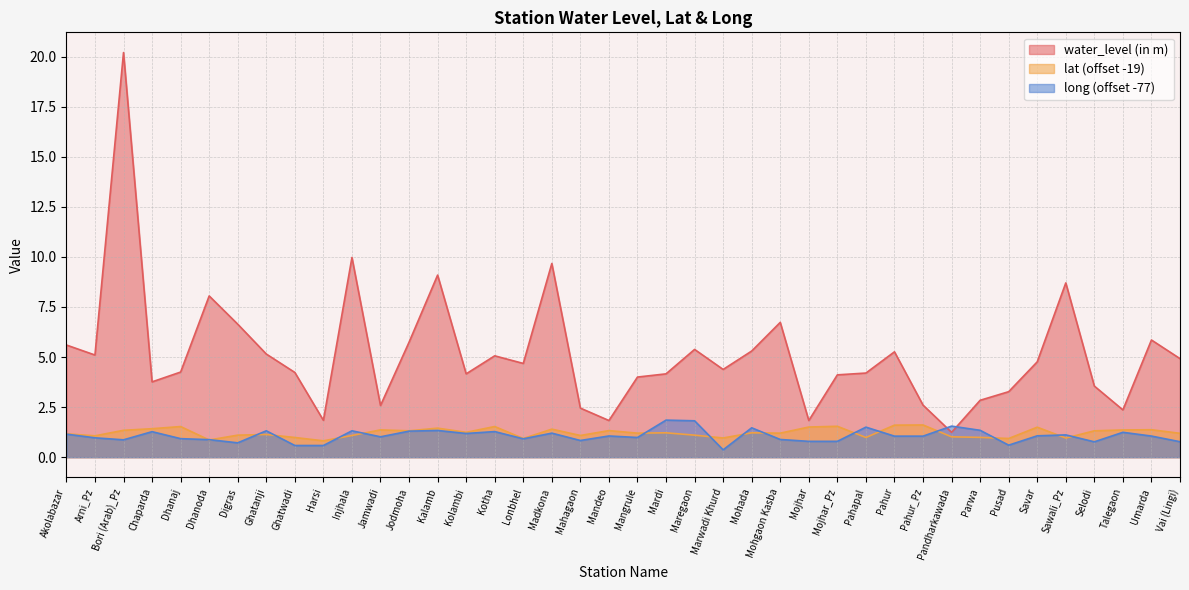

What is the difference between the maximum and minimum values in the lat series?

0.8